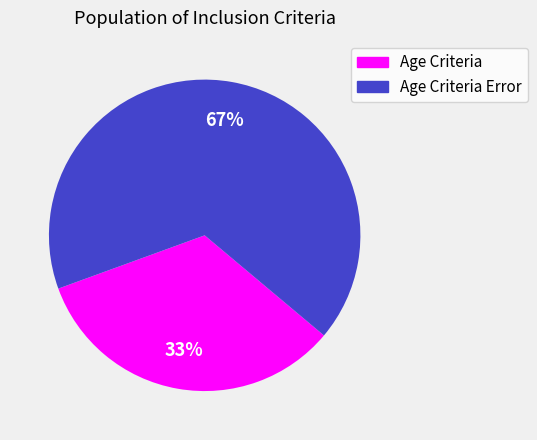

To the nearest percent, what is the combined percentage of Age Criteria Error and Age Criteria?

100%